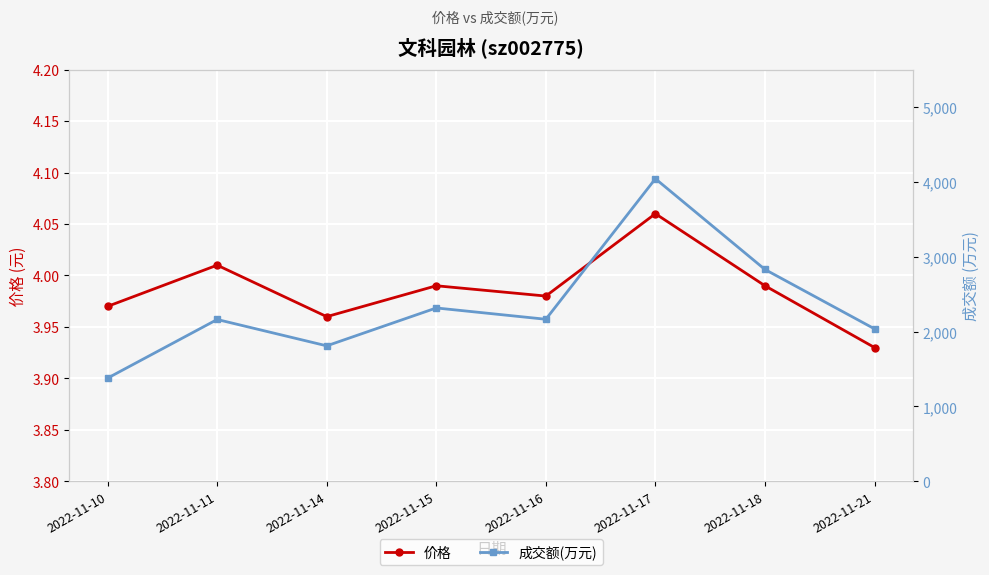

How many data points in 成交额(万元) are less than 2165?

4